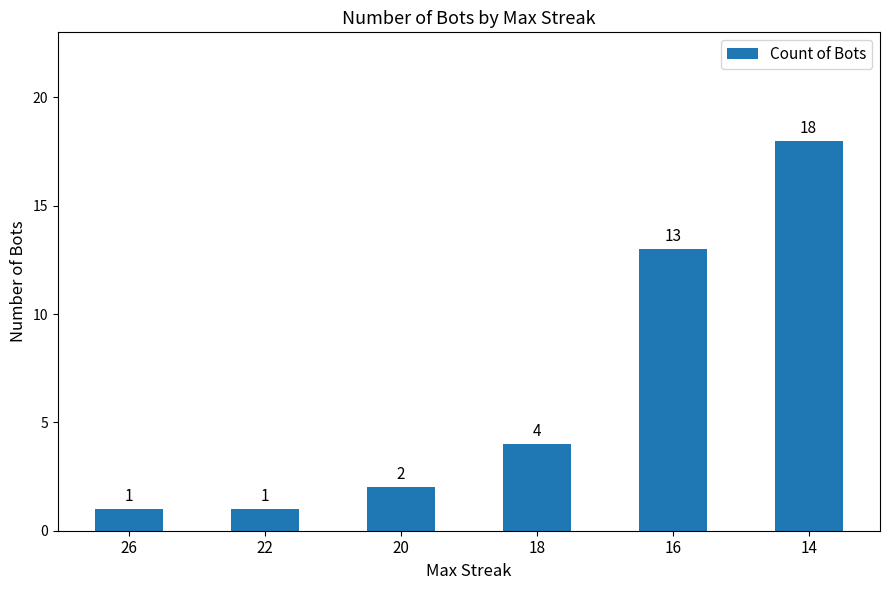

At which label is the value closest to 9?

16